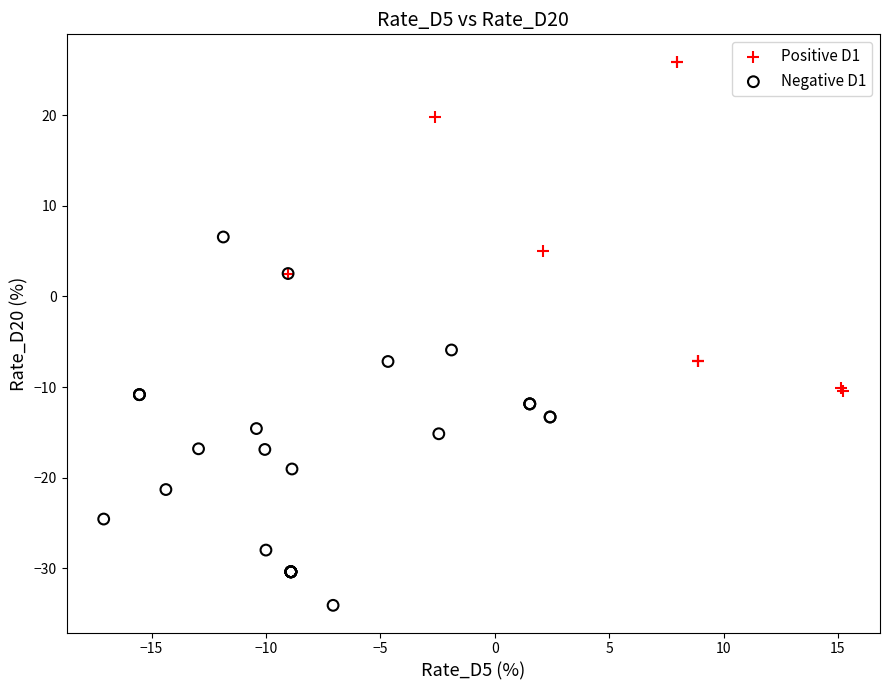

Which series reaches the maximum Y coordinate?

Positive D1